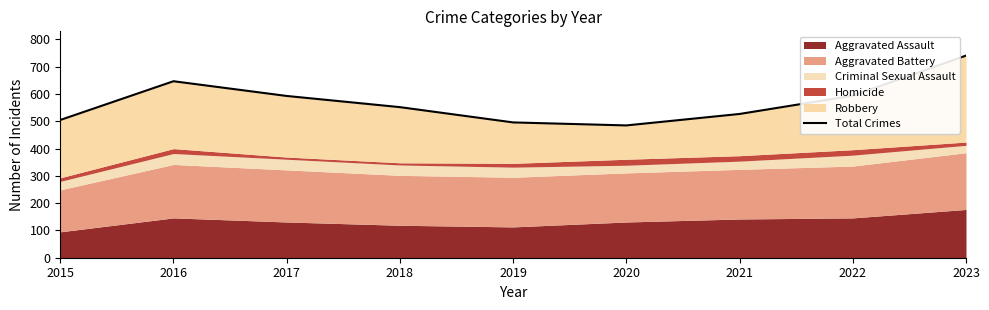

What is the ratio of the value at 2019 to the value at 2015?

1.0